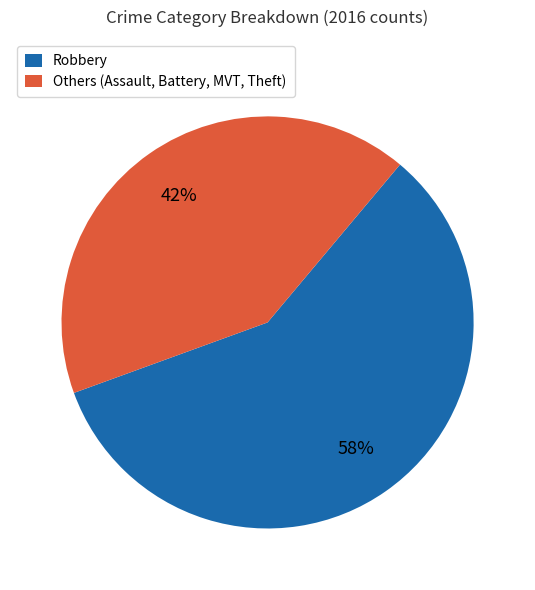

Between Robbery and Others (Assault, Battery, MVT, Theft), which is larger?

Robbery